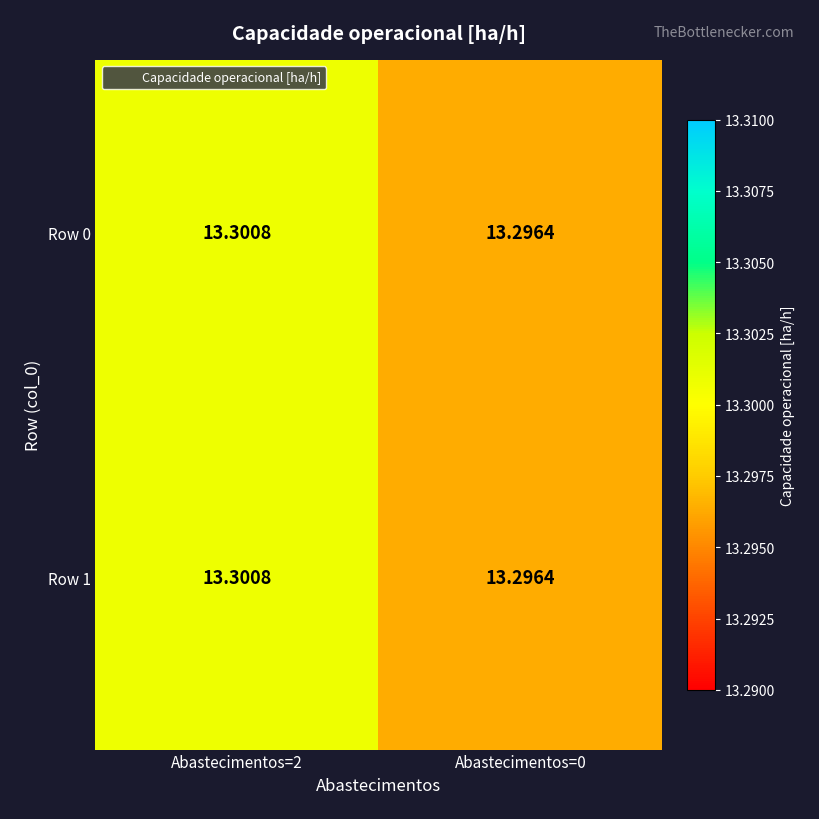

Count the number of data series in this chart.

2